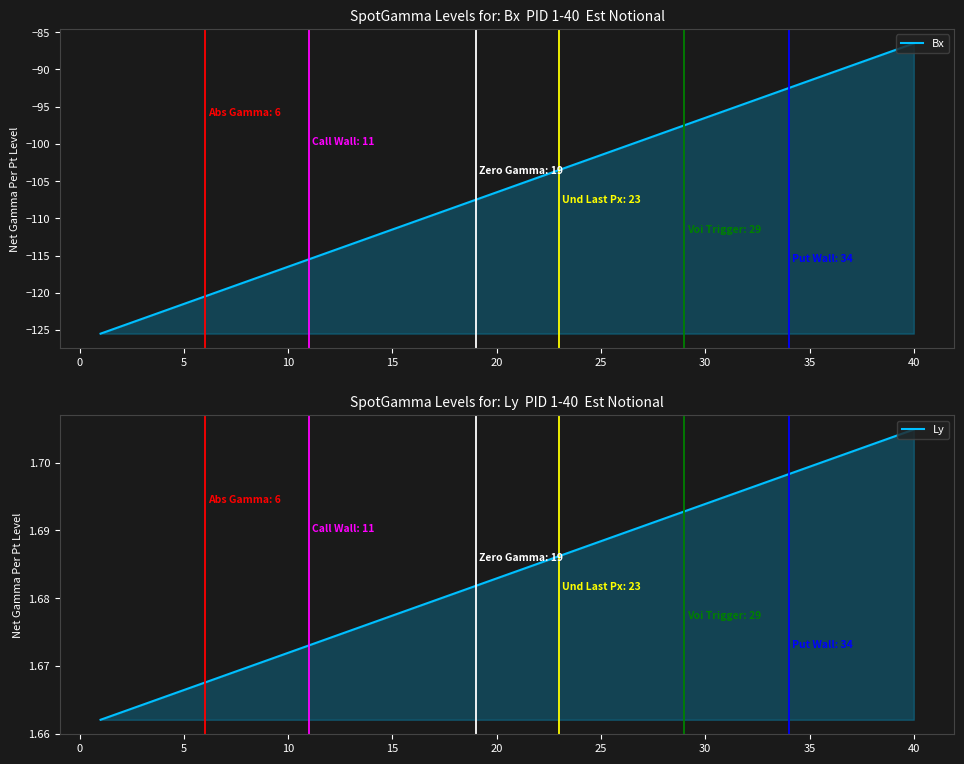

Is the value of Bx at −5 greater than the value of Ly at 30?

No